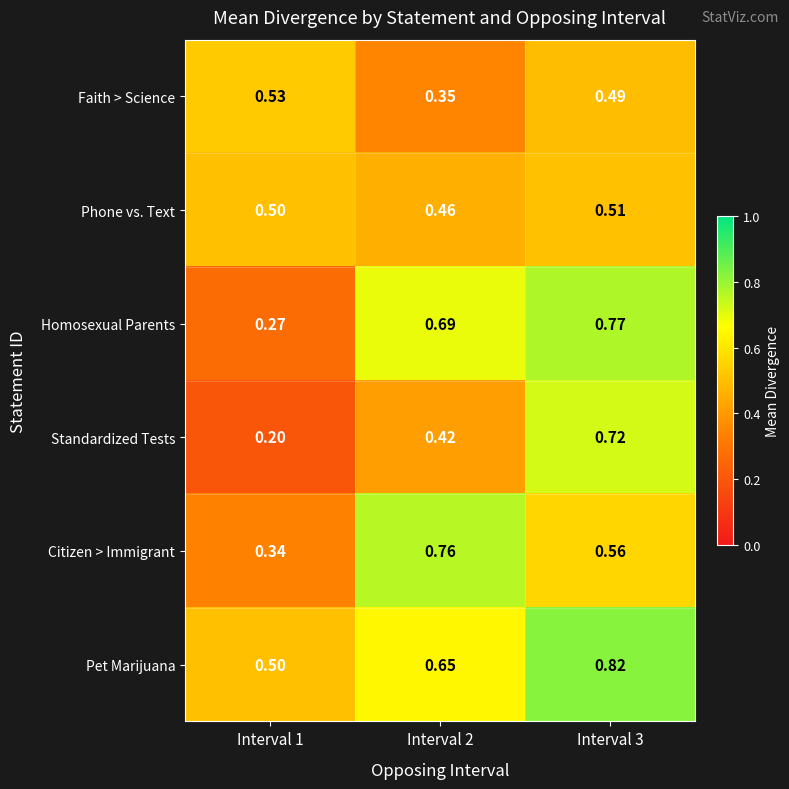

Is the value of Pet Marijuana at Interval 2 greater than the value of Homosexual Parents at Interval 1?

Yes